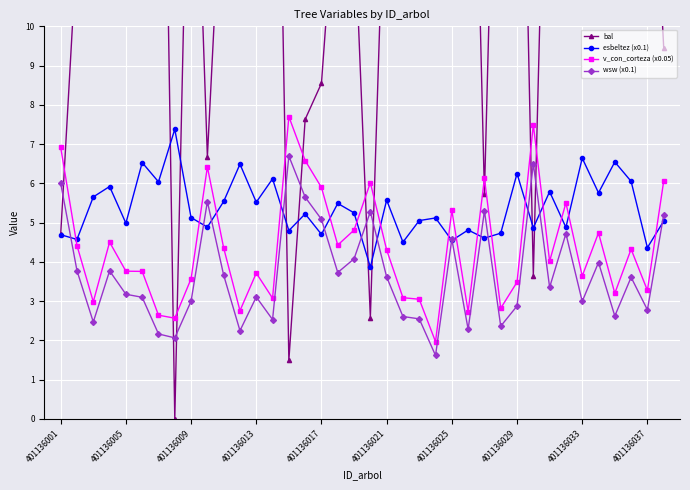

Is it true that bal equals 18.2 at 35?

True